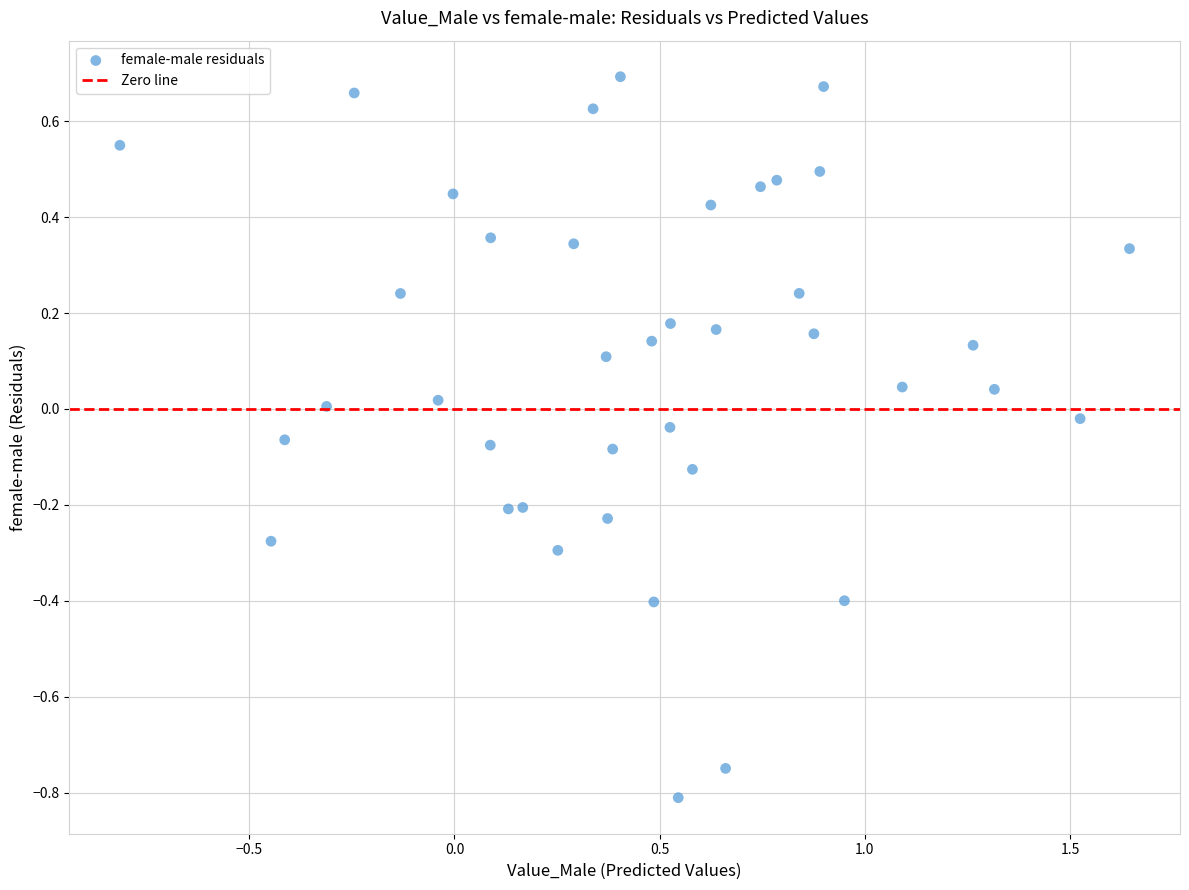

What is the range of Y values (max minus min)?

1.5